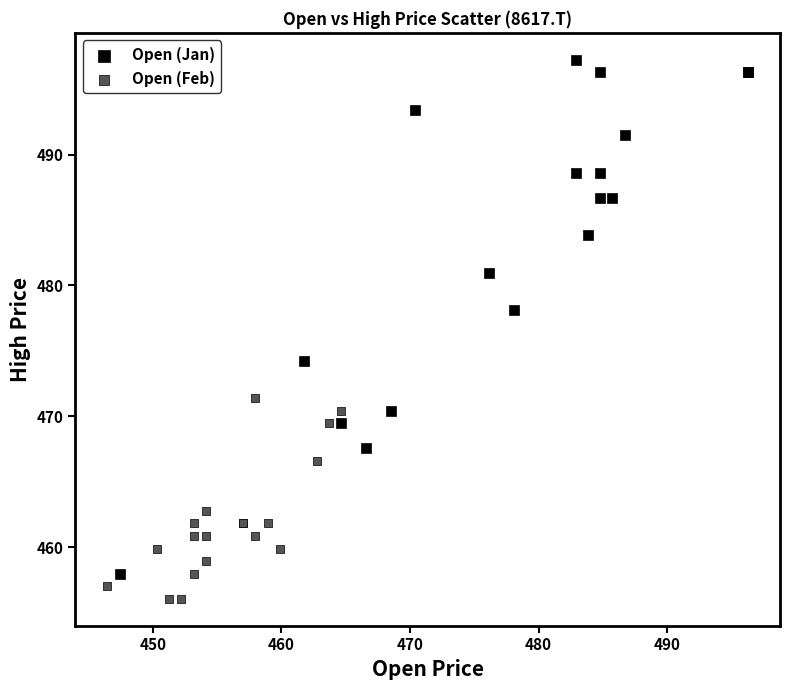

Which series reaches the minimum Y coordinate?

Open (Feb)